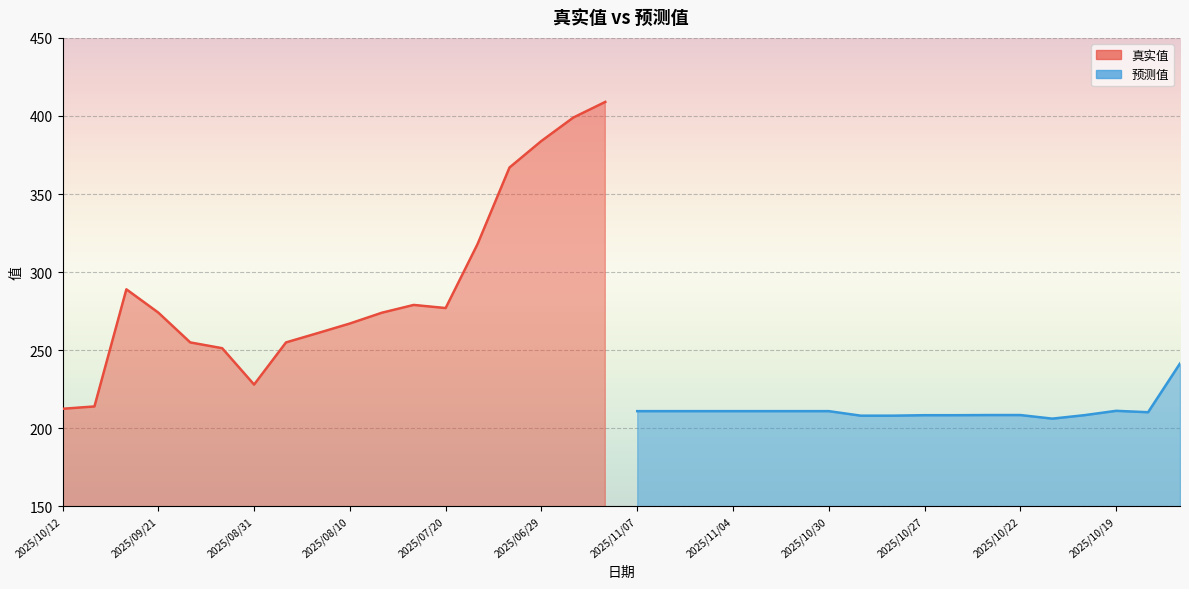

True or false: 真实值 and 预测值 cross at least once.

False